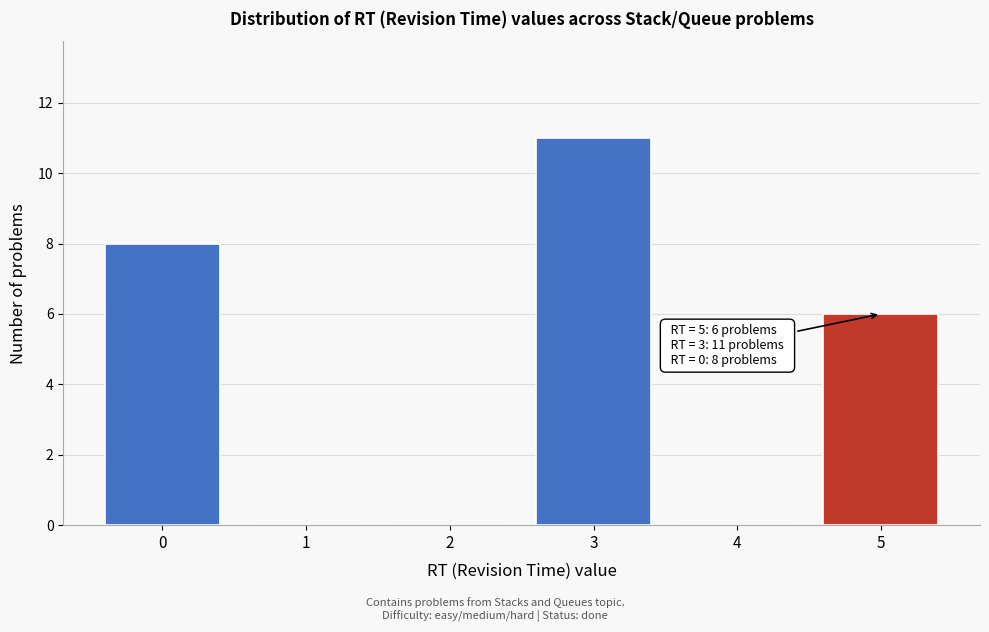

Which range on the x-axis has the tallest bar?

2.5 to 3.5